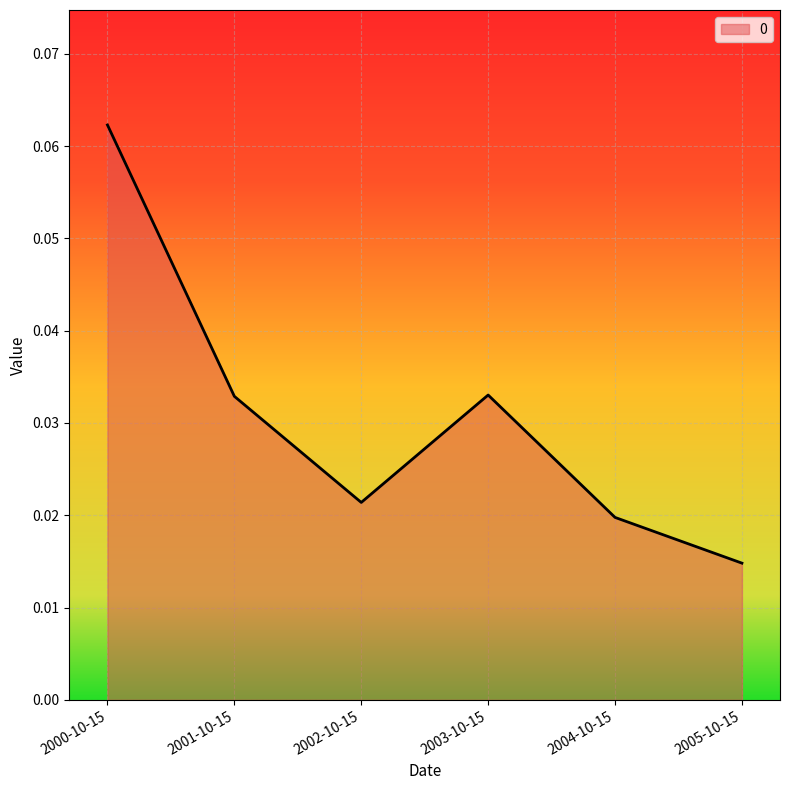

What position from the right is 2000-10-15?

6